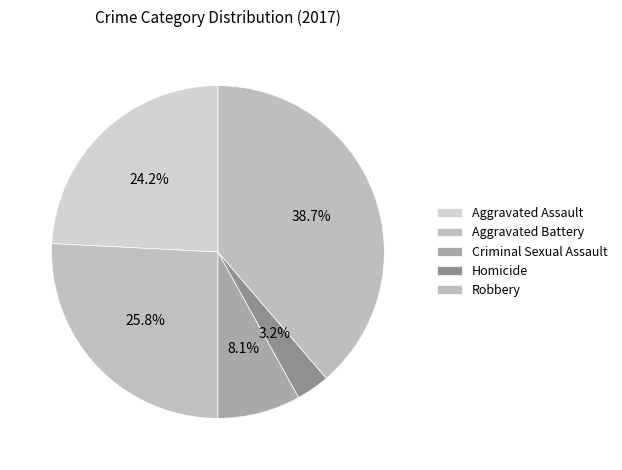

Is there a majority slice in this chart?

No